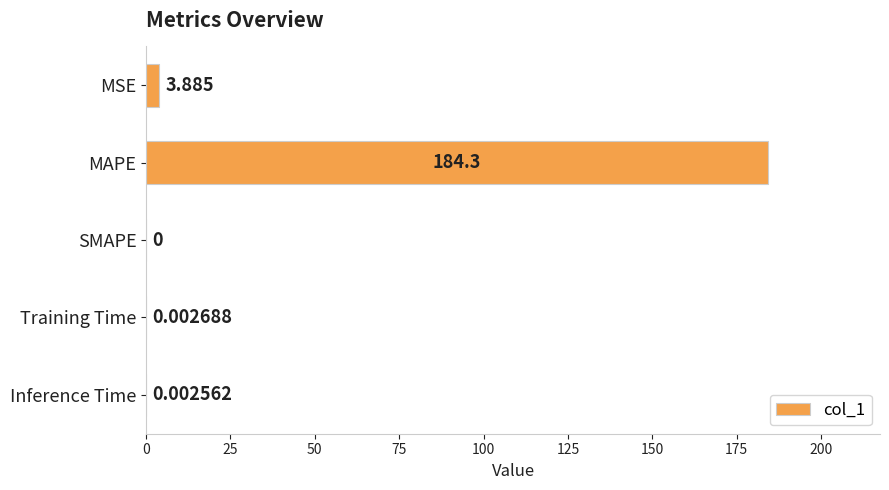

At which category does the chart reach its peak across all series?

MAPE